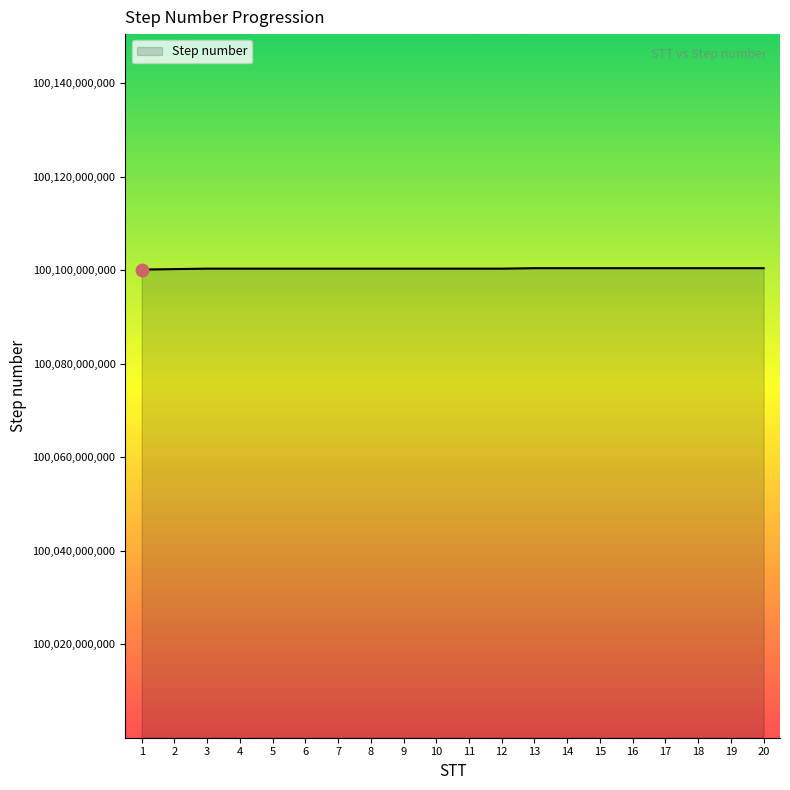

What is the ratio of the value at 16 to the value at 17?

1.0